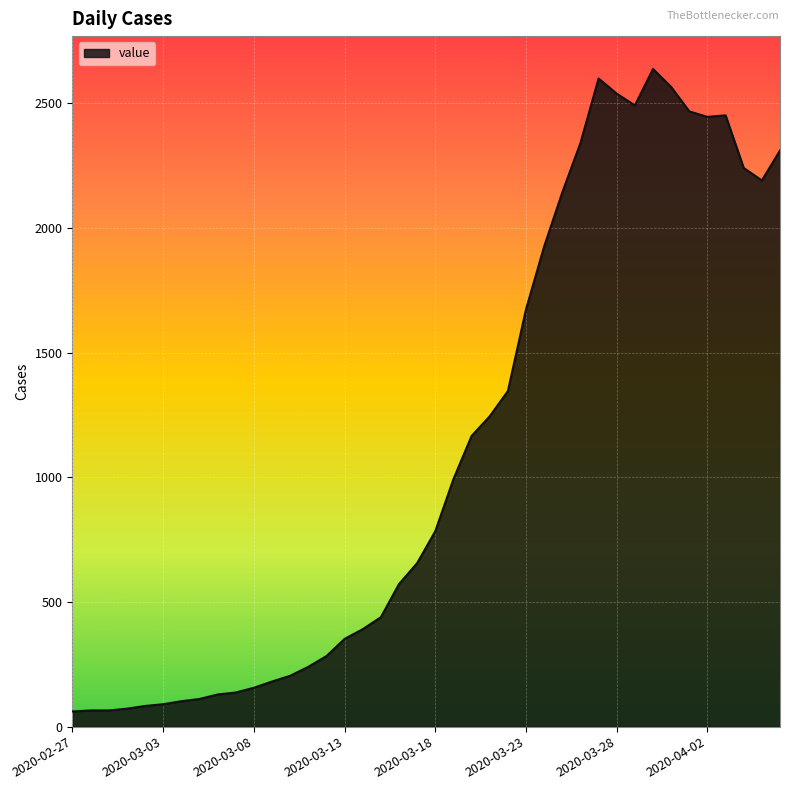

What is the minimum value shown in the chart?

61